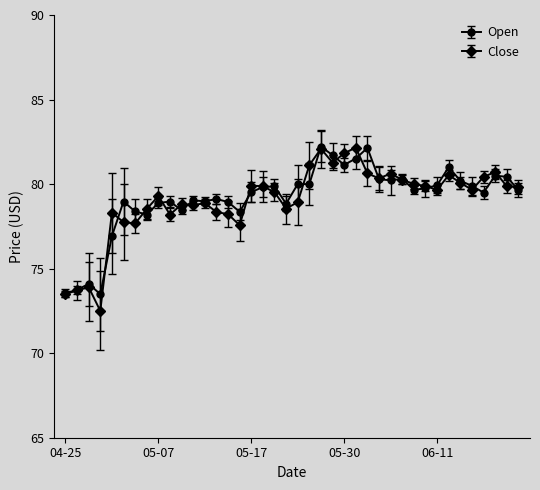

What is the difference between the maximum and minimum values in the Open series?

8.7